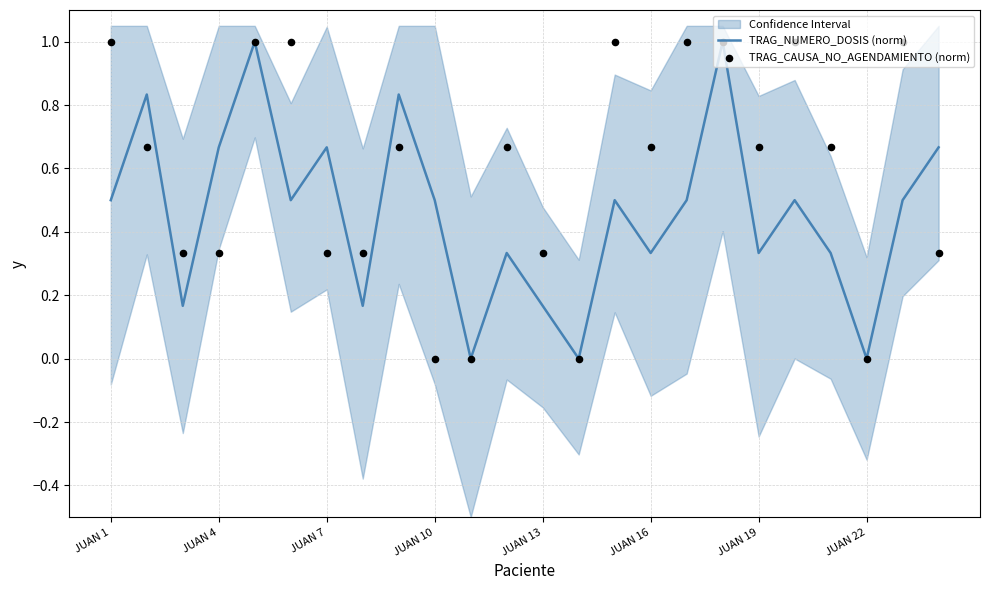

What are all the series names shown in the legend?

TRAG_NUMERO_DOSIS (norm), TRAG_CAUSA_NO_AGENDAMIENTO (norm)